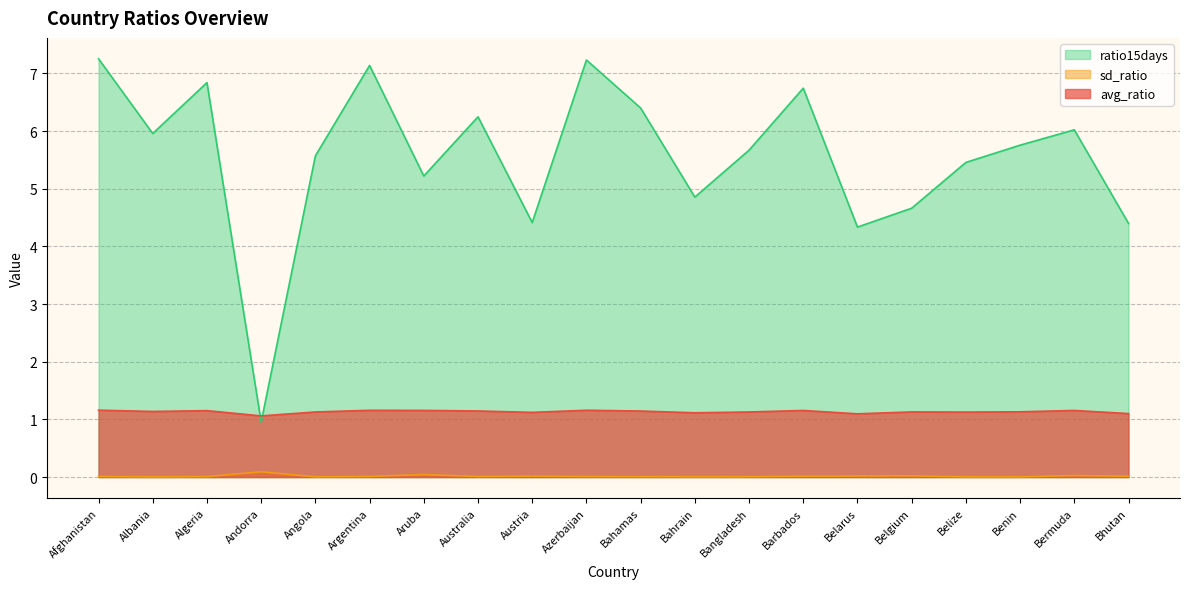

Rank the categories by sd_ratio value from lowest to highest.

Benin, Albania, Belize, Angola, Bahrain, Bangladesh, Bahamas, Algeria, Azerbaijan, Australia, Afghanistan, Argentina, Bhutan, Barbados, Austria, Belarus, Belgium, Bermuda, Aruba, Andorra